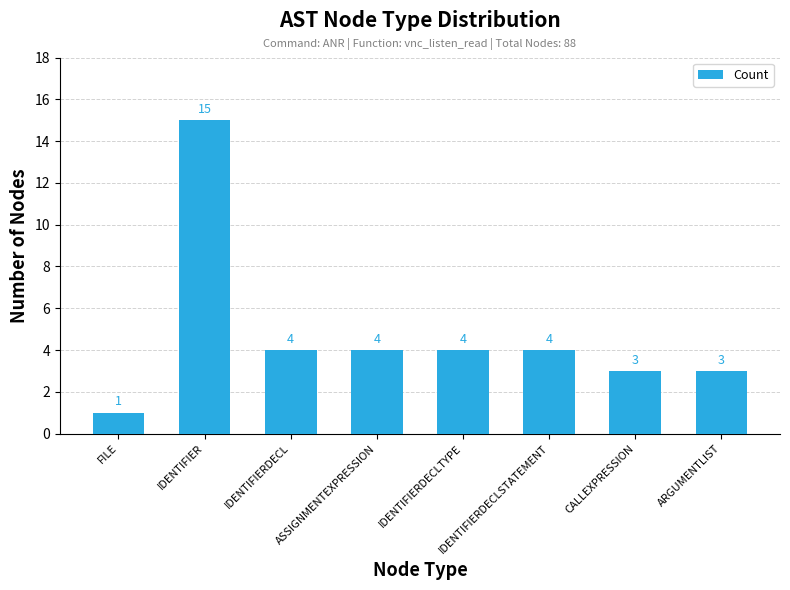

What is the sum of the values at IDENTIFIER and ARGUMENTLIST?

18